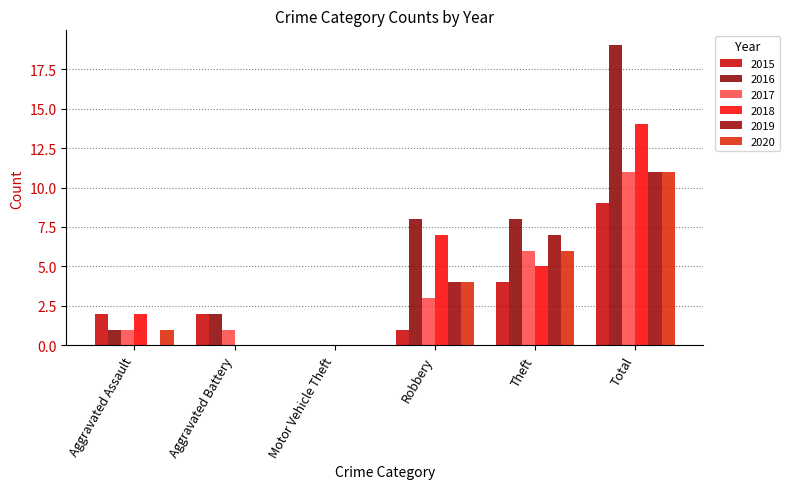

Is it true that 2016 equals 14 at Theft?

False